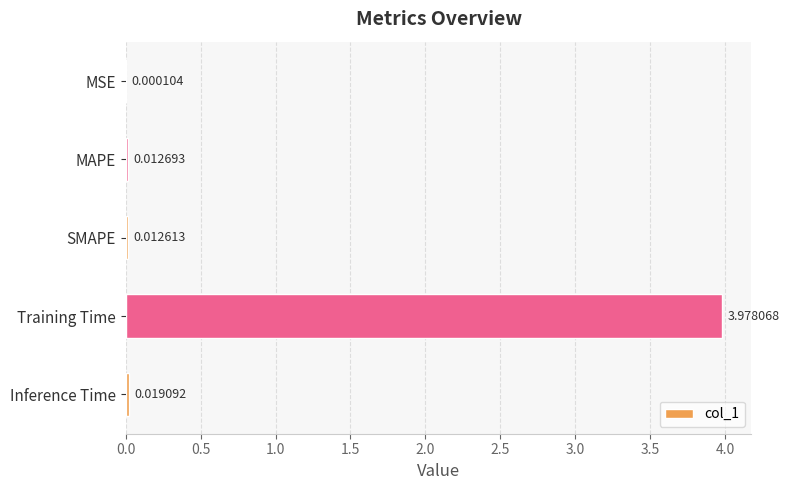

At which label is the value closest to 1?

Inference Time